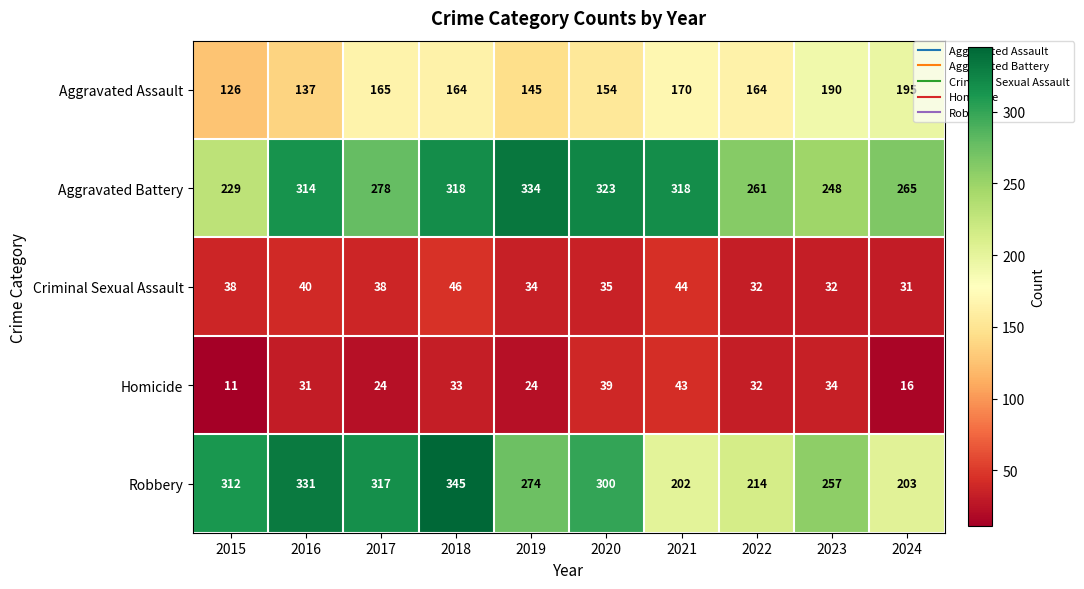

What is the smallest value displayed?

11